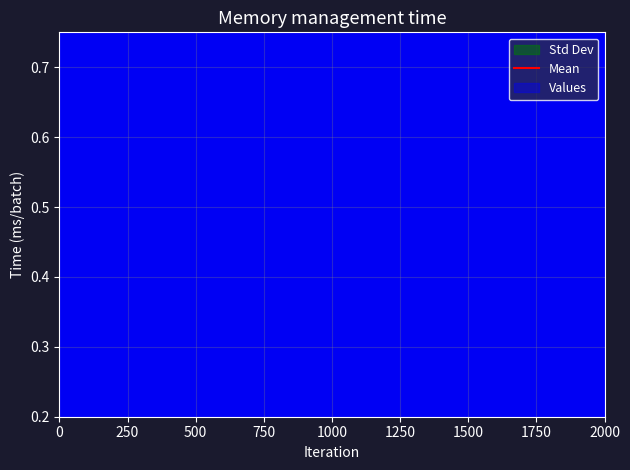

True or false: the data has more than 0 interior local peaks.

True